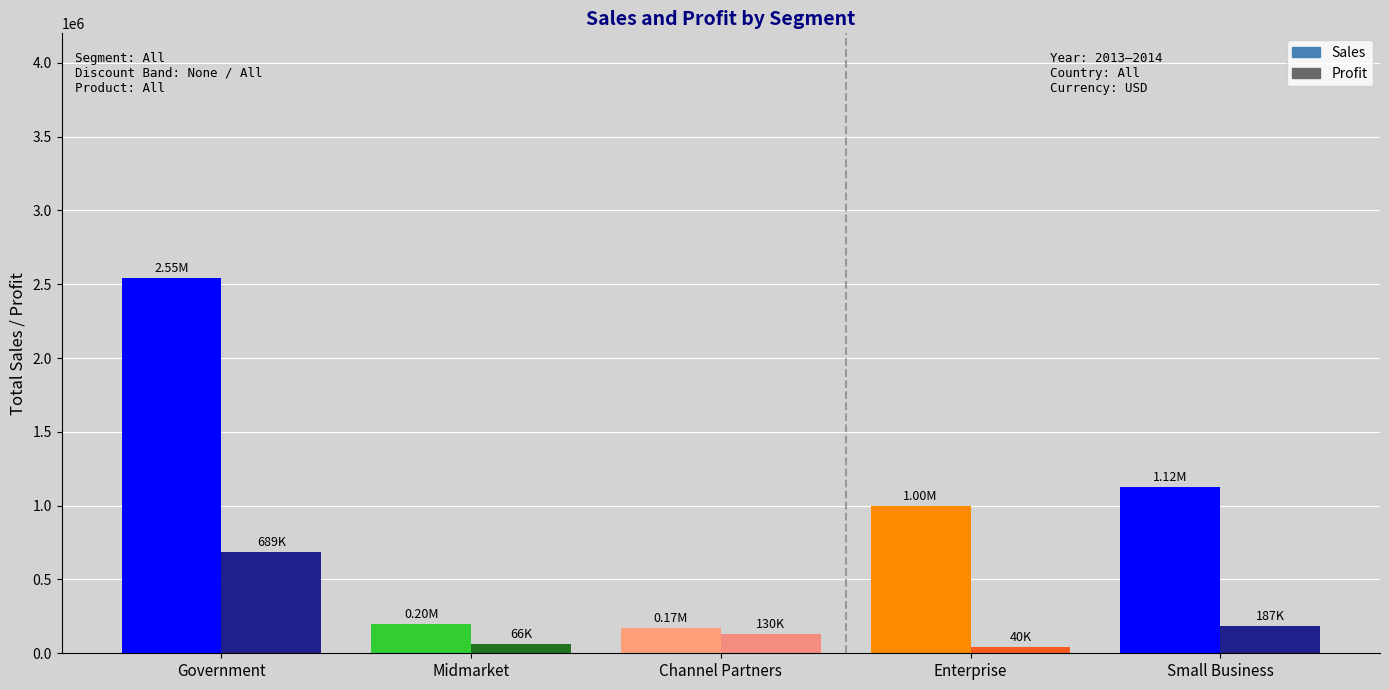

How many bars are there in each group?

2